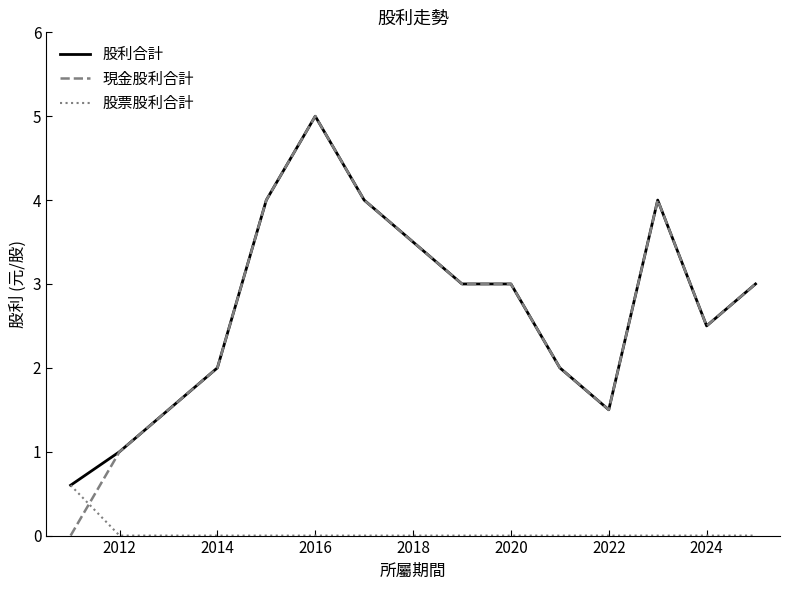

Which series has the widest spread of values?

現金股利合計